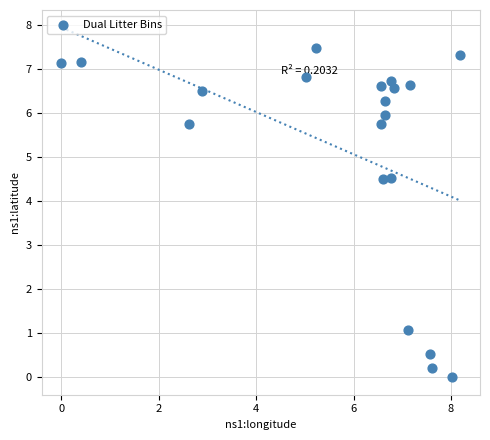

What is the range of Y values (max minus min)?

7.5